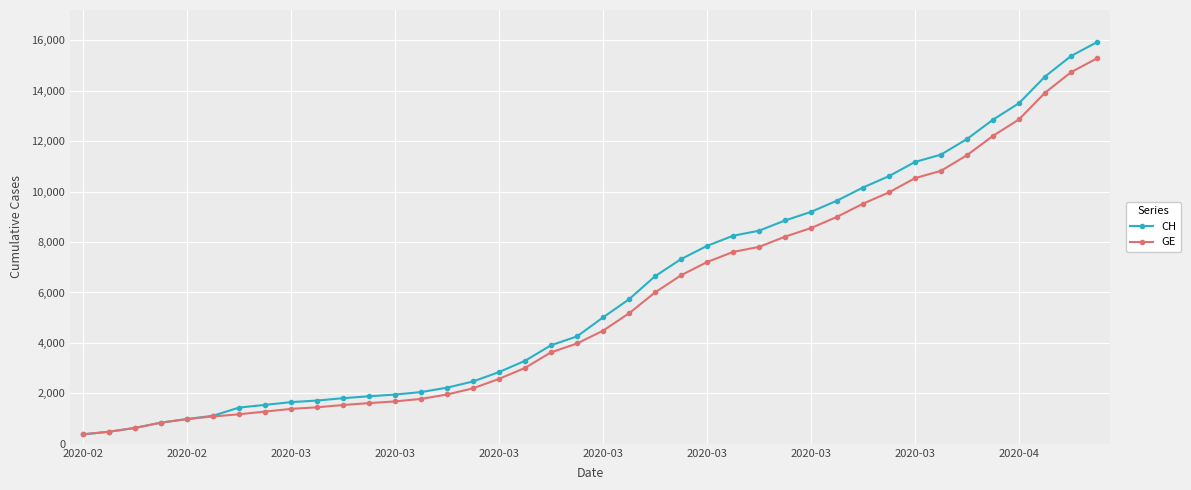

What is the greatest value displayed?

15926